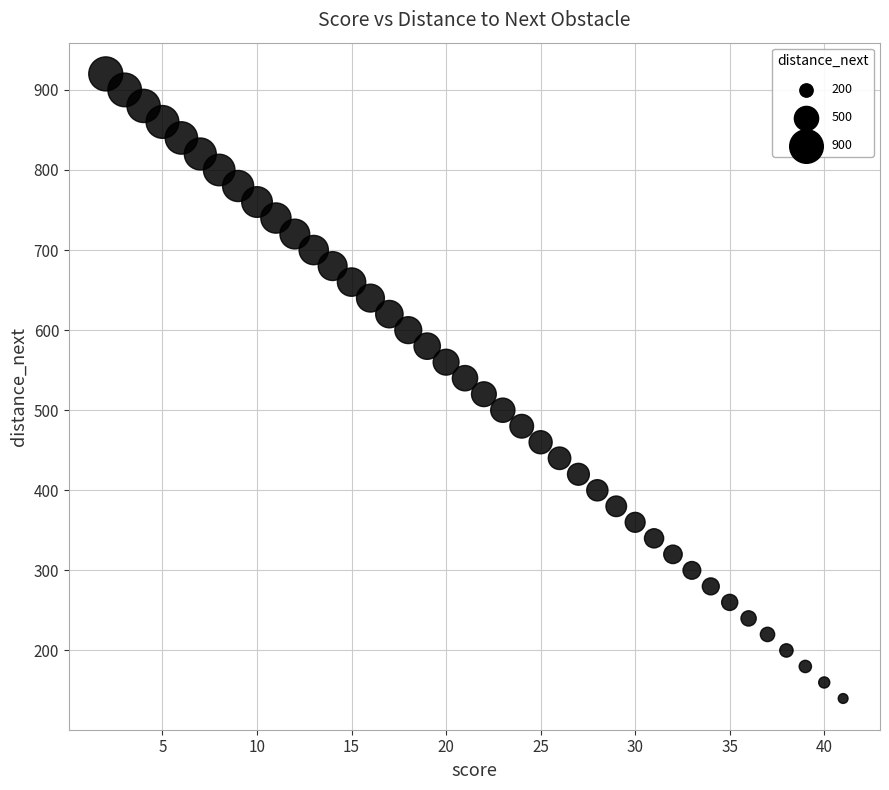

What is the range of X values (max minus min)?

39